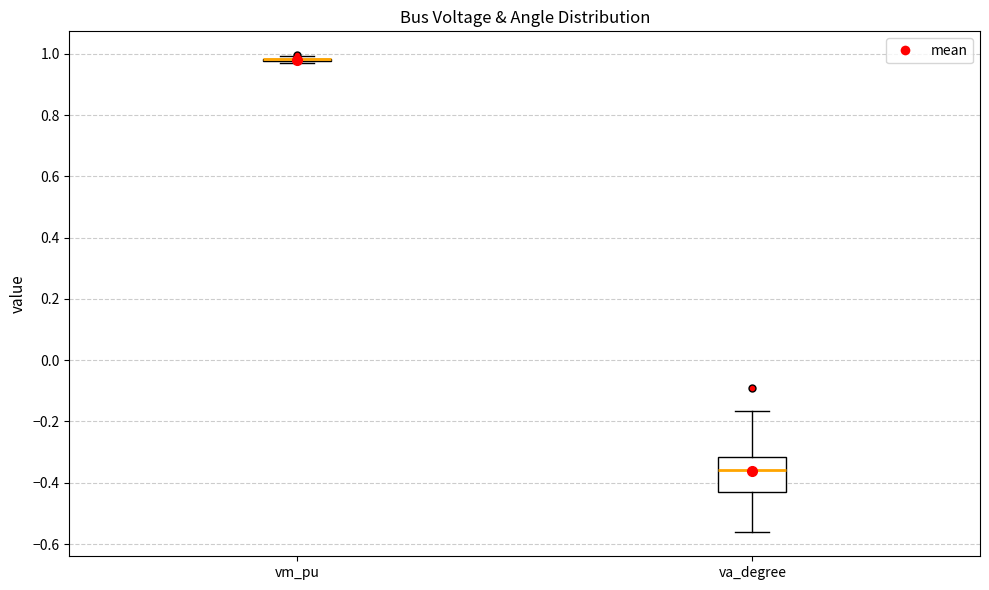

Reading left to right, transcribe this box plot: for each box, give where its median line is, the range the box spans, and where its two whiskers end, as read against the y-axis. The values are not printed on the chart, so give them approximately, as read against the axis.

vm_pu: box collapsed to a line at 0.98, whiskers 0.98 to 1.00
va_degree: median -0.36, box -0.42 to -0.32, whiskers -0.56 to -0.16